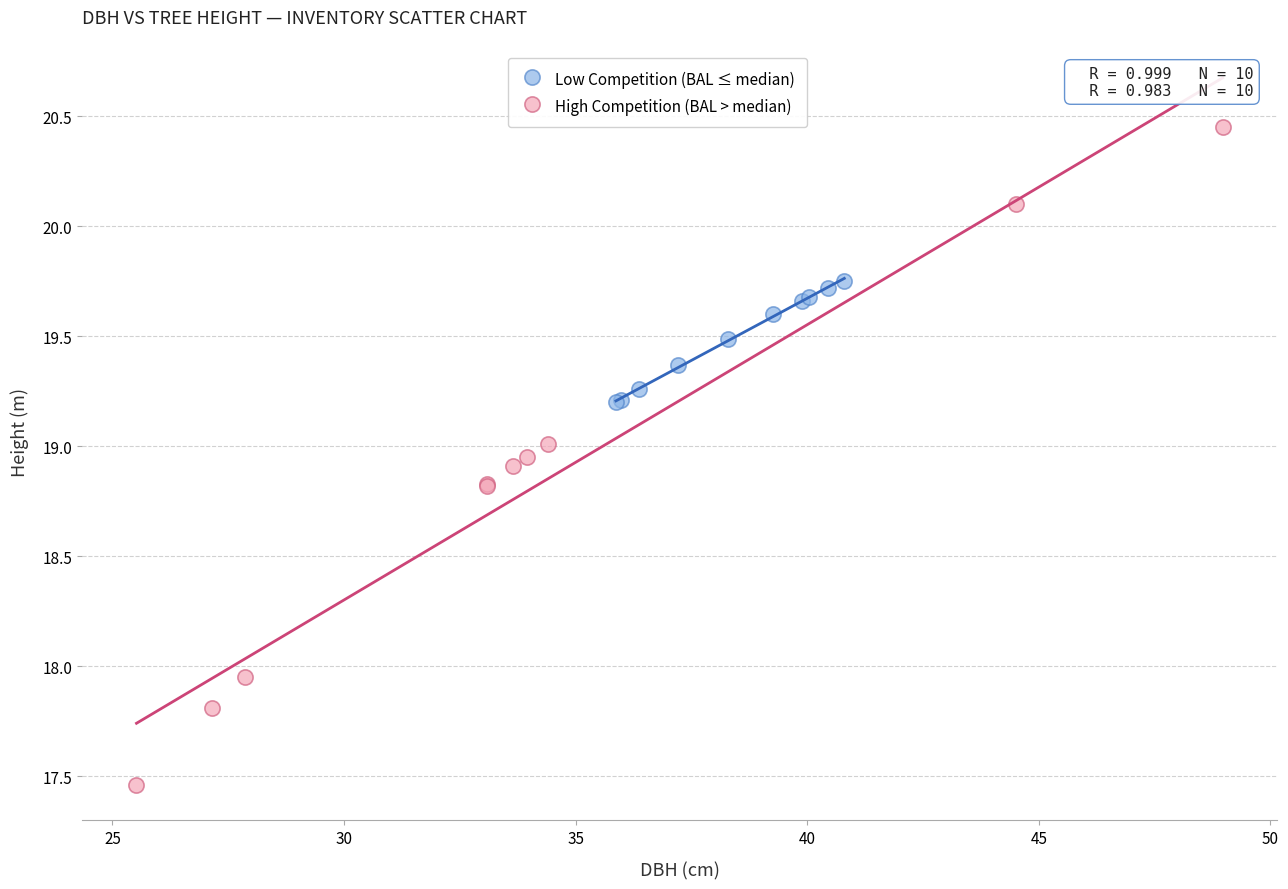

Which series reaches the minimum Y coordinate?

High Competition (BAL > median)